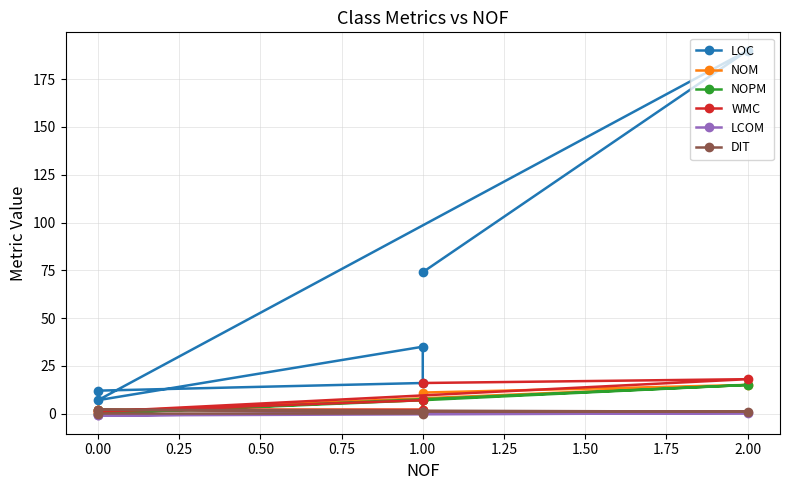

Which series has the widest spread of values?

LOC